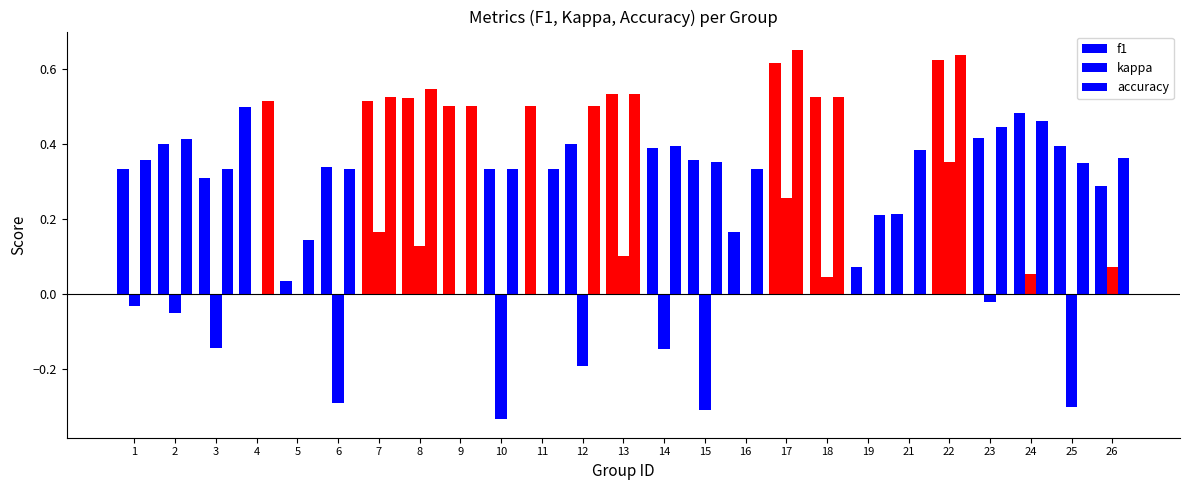

What is the value of the f1 bar at the 22nd from the left?

0.4